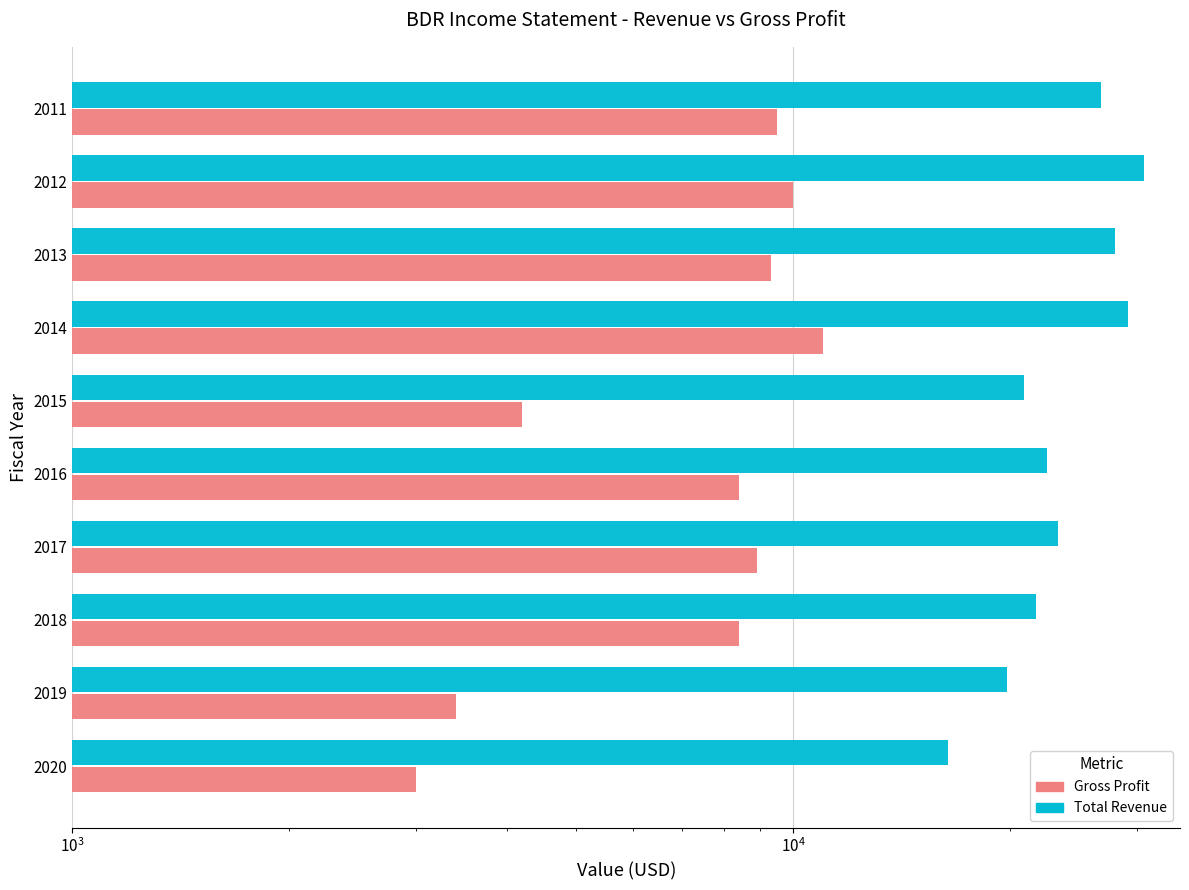

Rank the series by their maximum value, from highest to lowest.

Total Revenue, Gross Profit